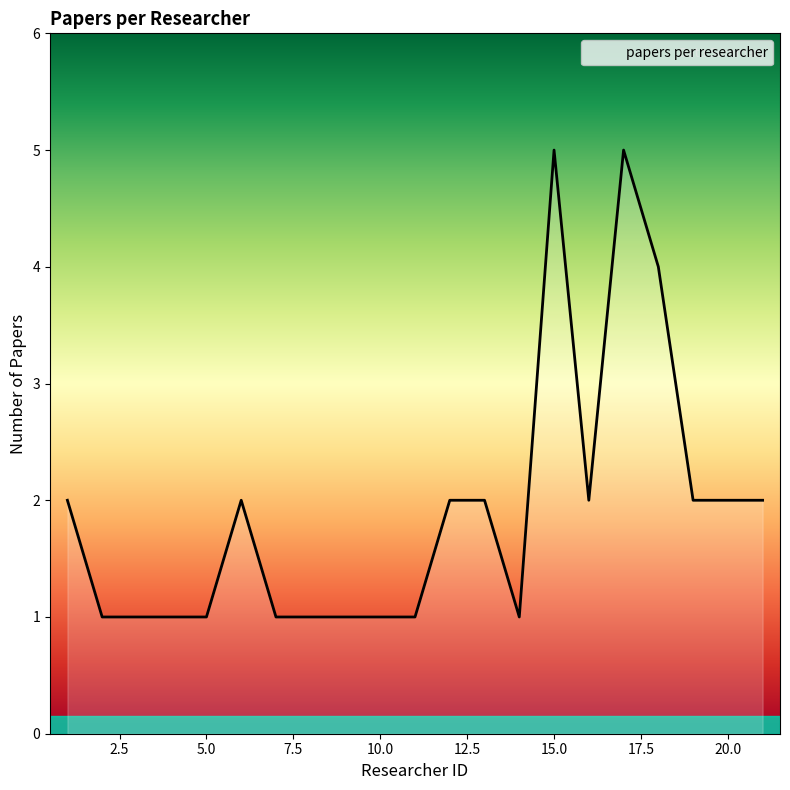

What is the difference between the maximum and minimum values?

4